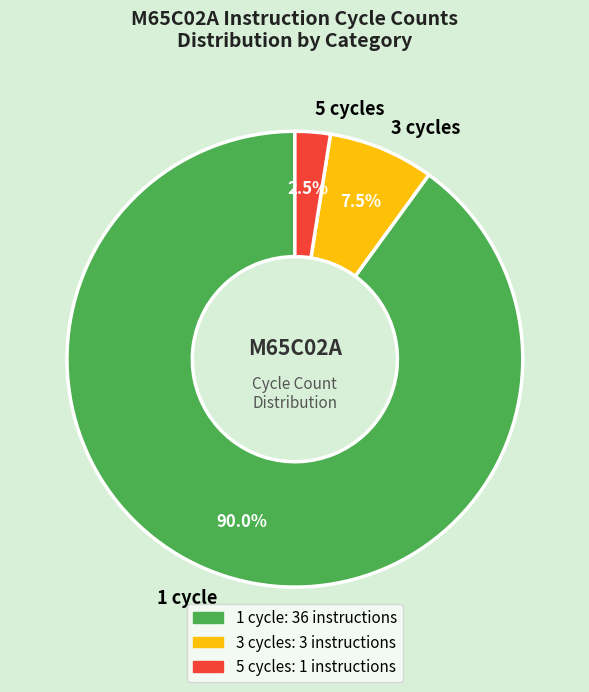

Rank the categories by value from lowest to highest.

5 cycles, 3 cycles, 1 cycle